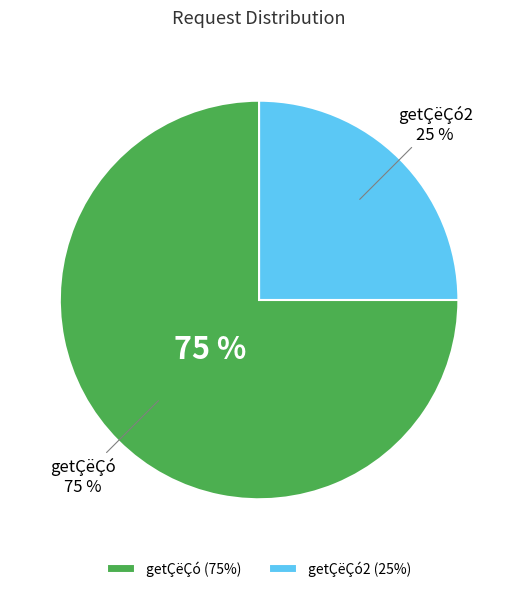

What portion of the pie excludes getÇëÇó2?

75.0%